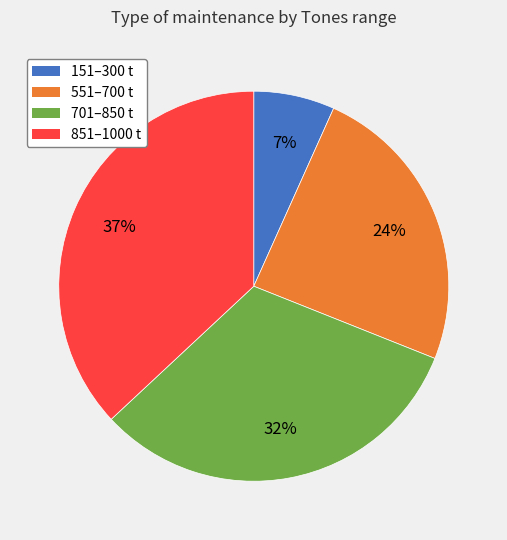

Combined, do 701–850 t and 551–700 t account for over 50%?

Yes